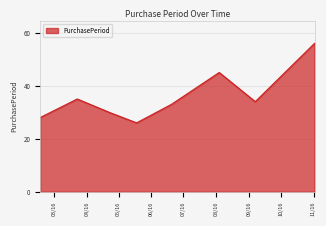

What is the greatest value displayed?

56